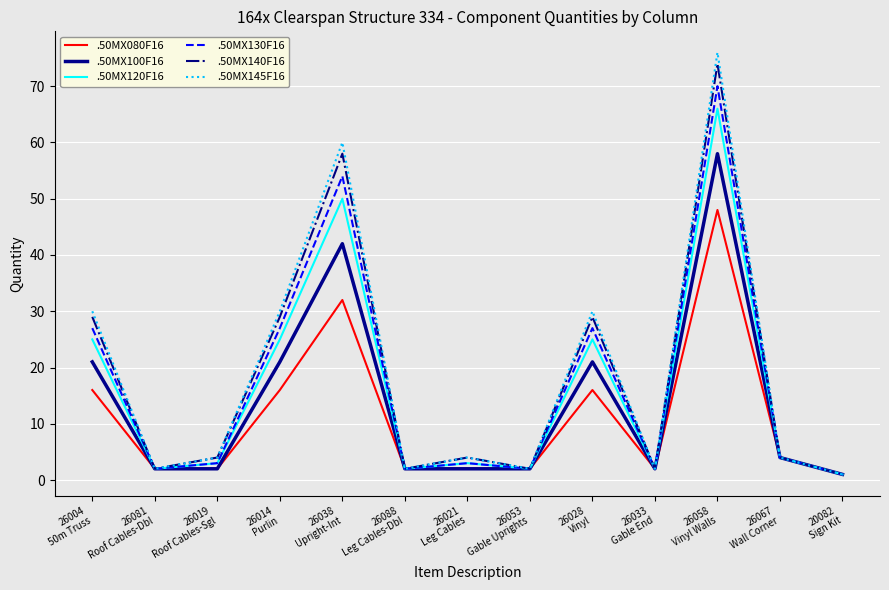

Which series has the largest range (max minus min)?

.50MX145F16